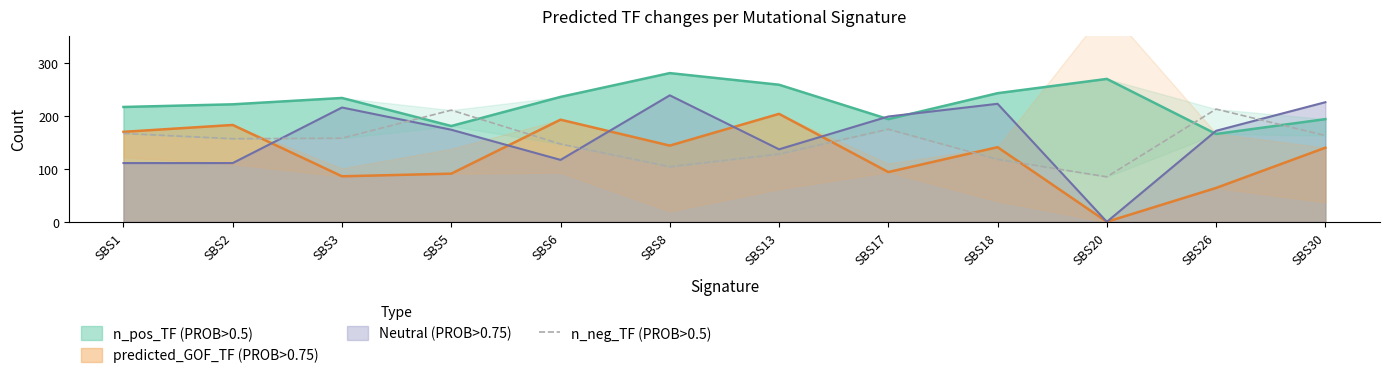

At which label does predicted_GOF_TF (PROB>0.75) reach its minimum?

SBS20